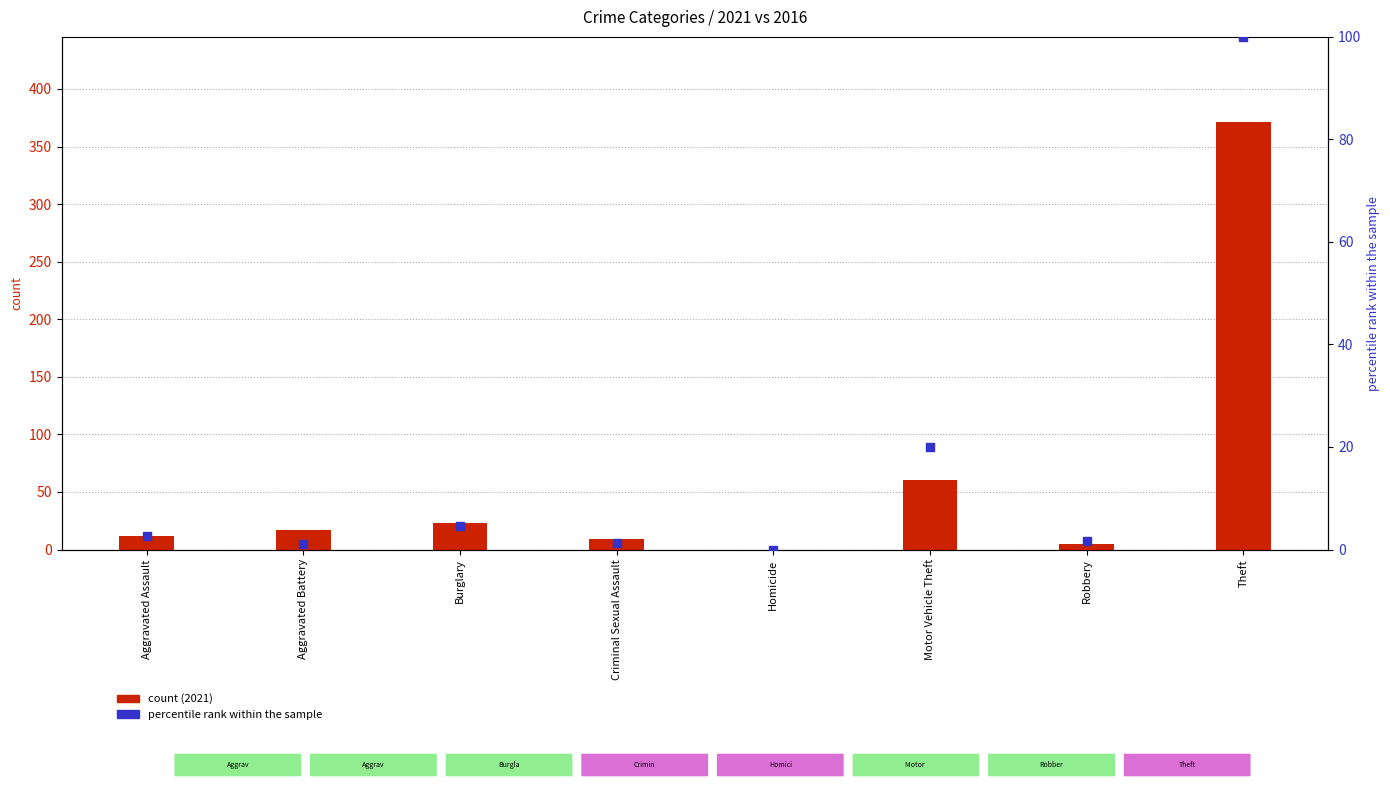

Which series reaches the minimum Y coordinate?

count (2021)